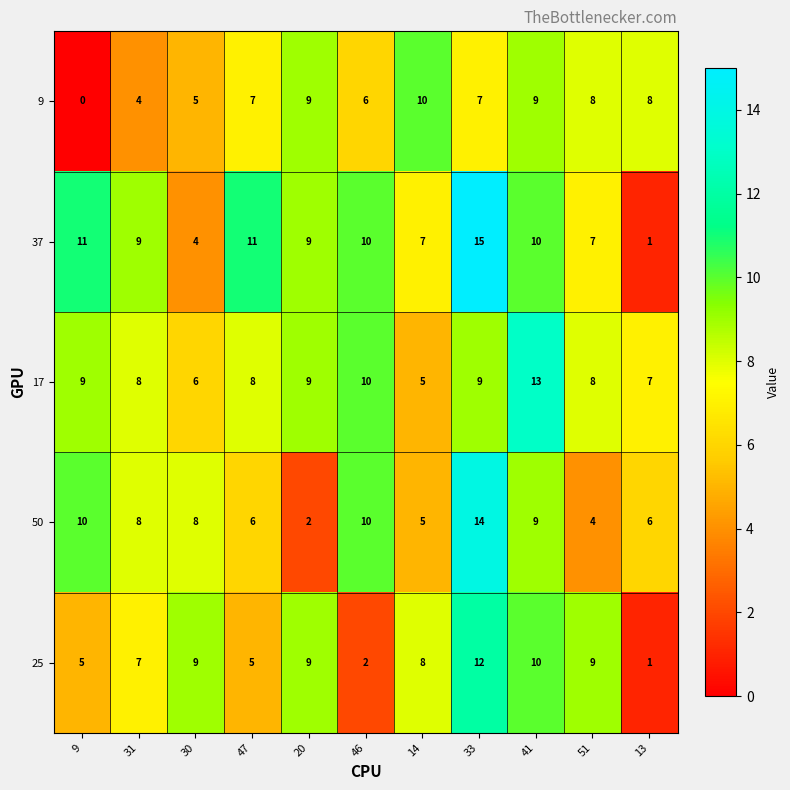

The value of 17 at 46 is 10. True or false?

True